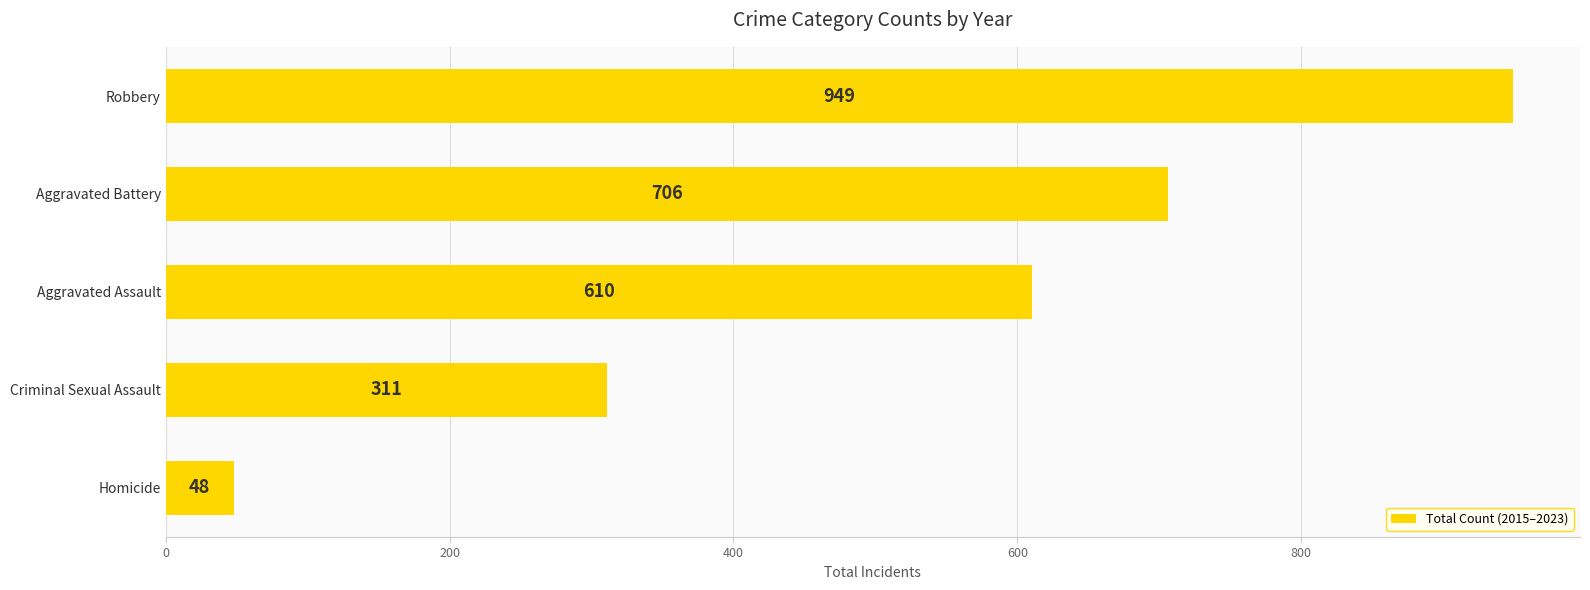

How many data points are less than 610?

2